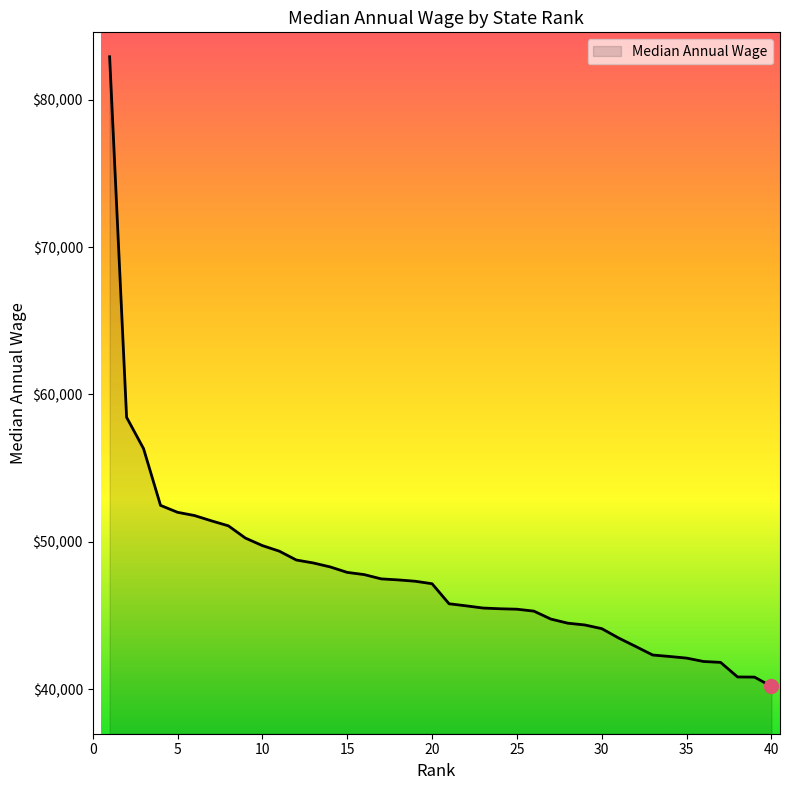

What is the difference between the maximum and minimum values?

42750